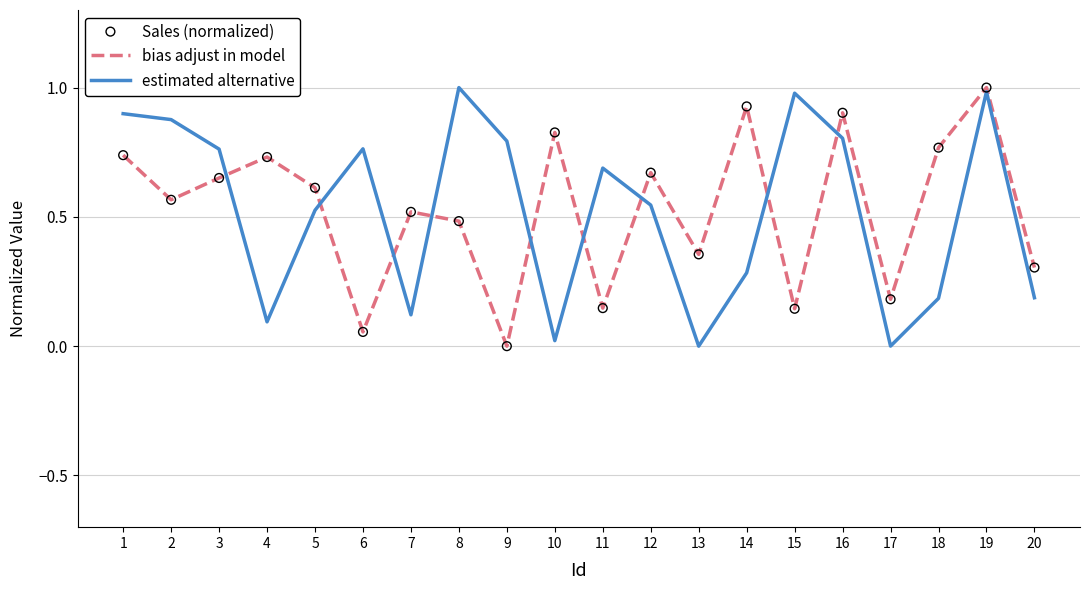

What is the total value across all series at 3?

1.4